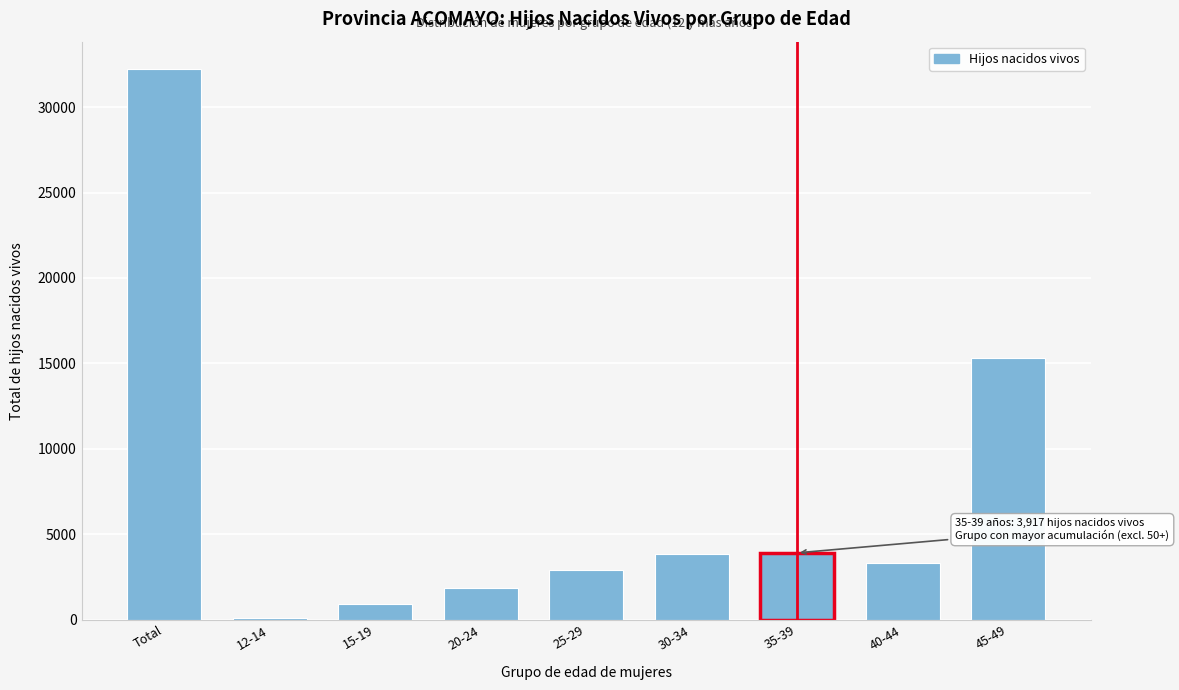

What is the label of the 8th bar from the left?

40-44